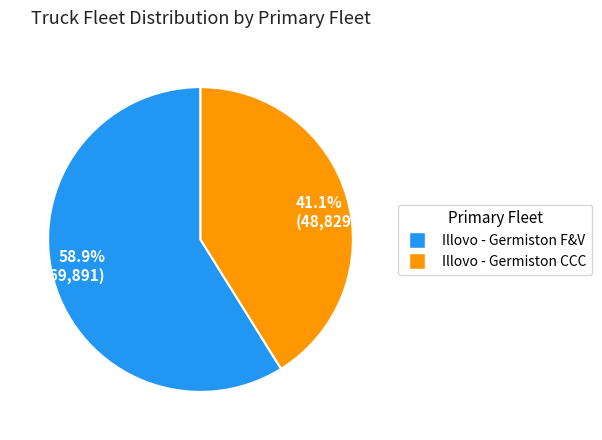

How many segments does this pie chart have?

2